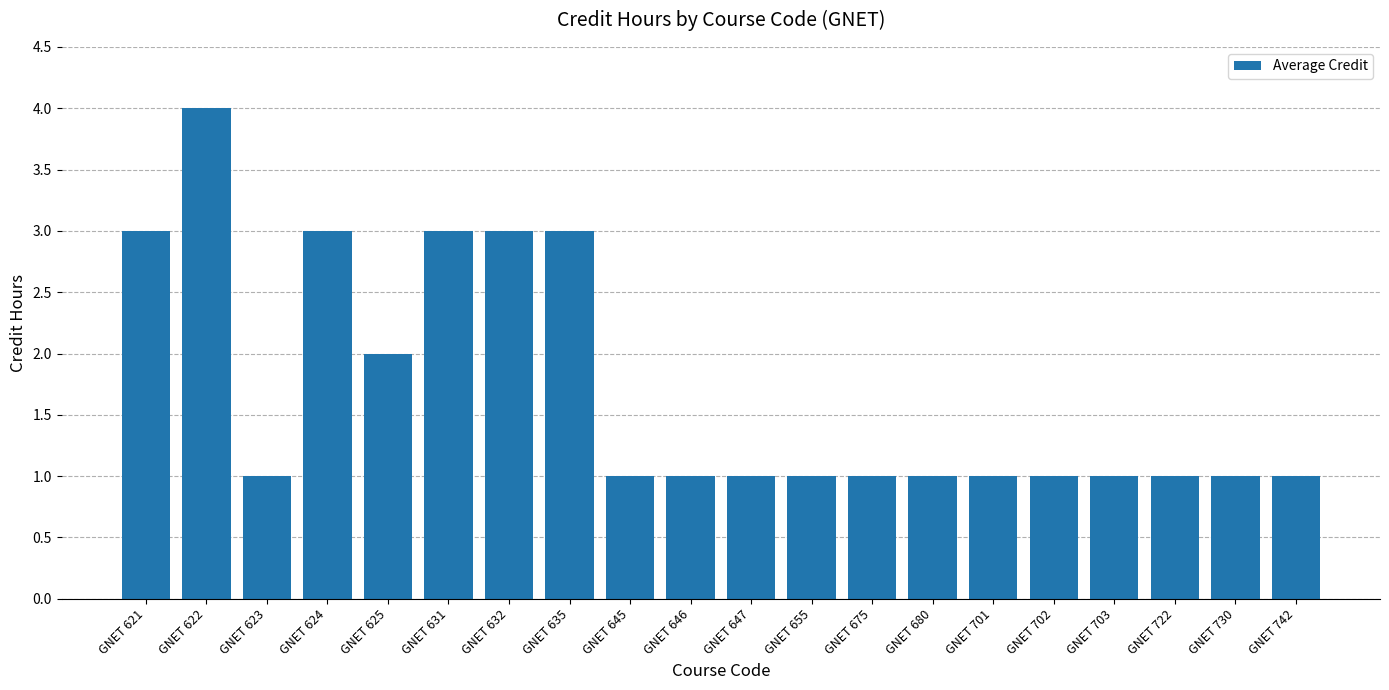

What is the value of the 14th bar from the left?

1